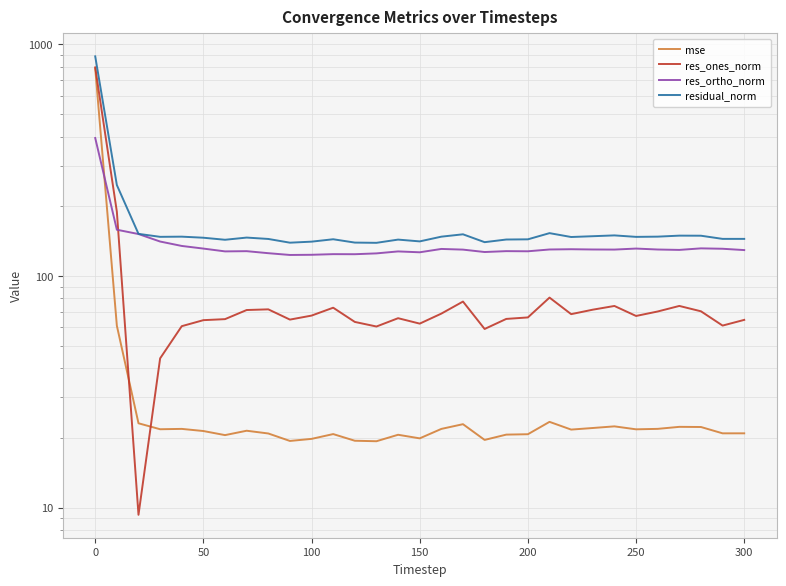

Is the value of res_ortho_norm at 150 greater than the value of res_ones_norm at 100?

Yes